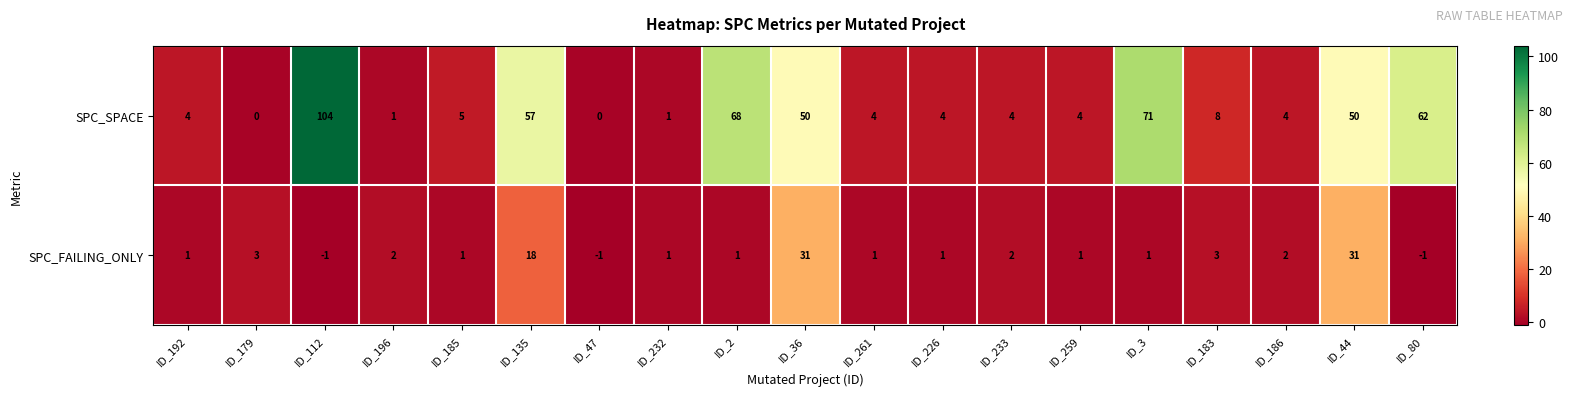

At which label is SPC_FAILING_ONLY closest to 15?

ID_135